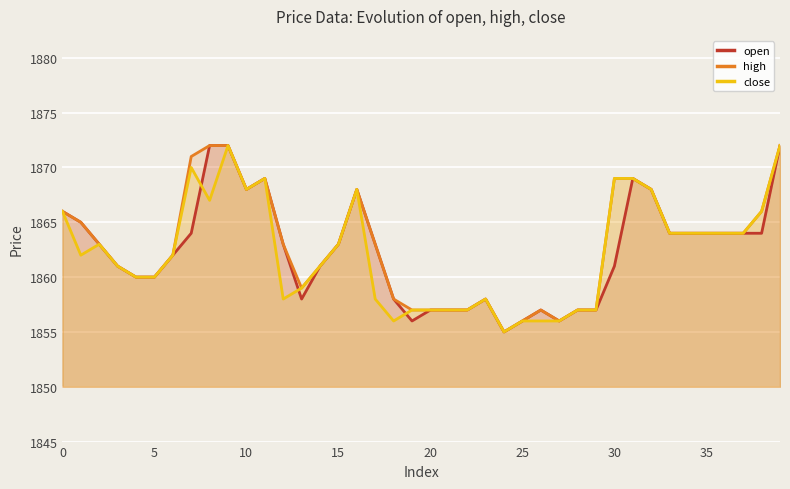

List the series in order of their peak value, highest first.

open, high, close